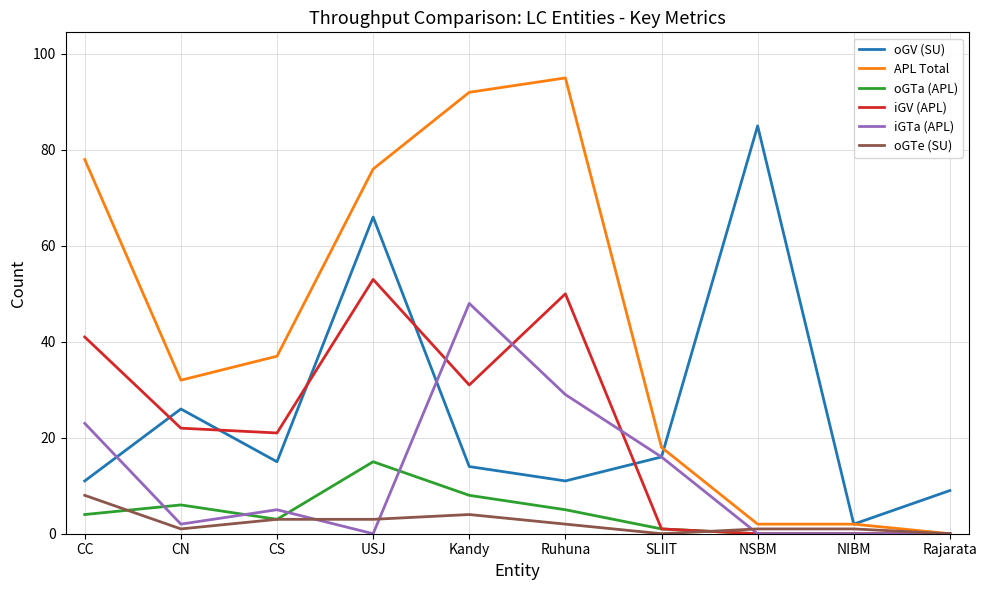

The value of iGTa (APL) at SLIIT is 16. True or false?

True